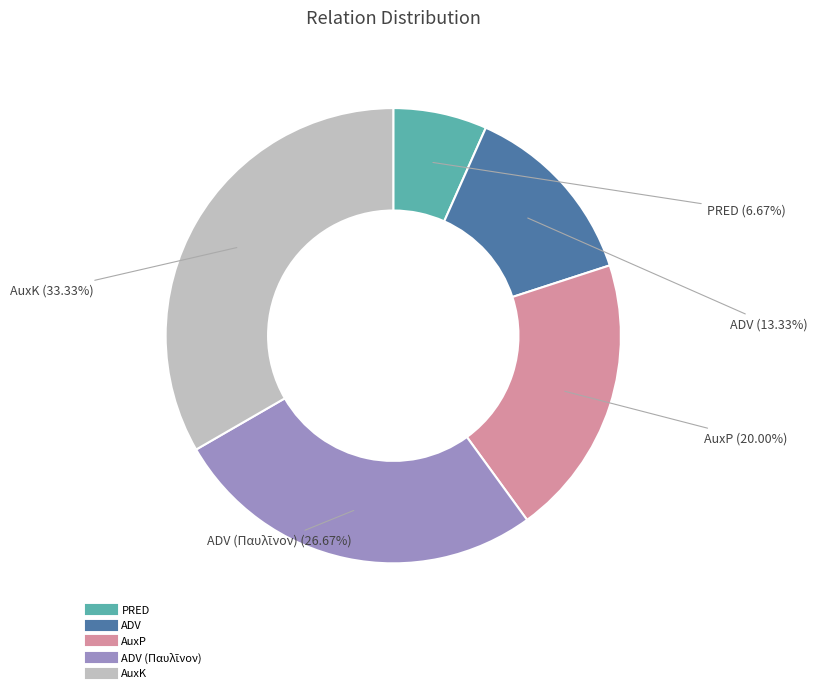

Is there any slice that represents more than half of the pie?

No